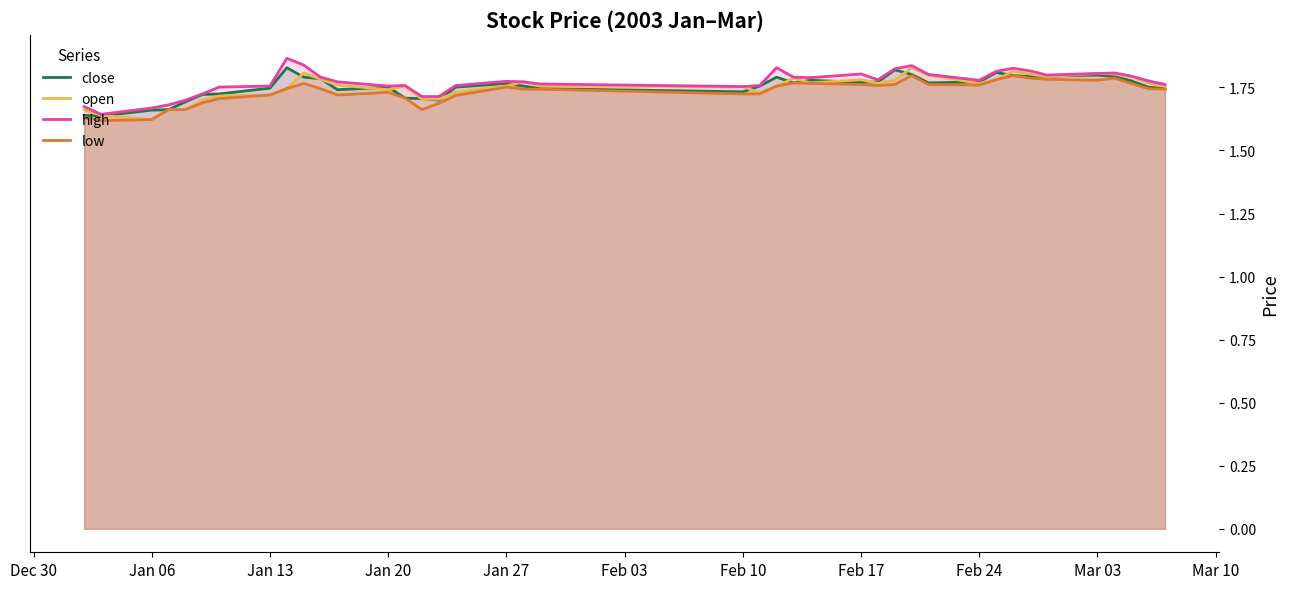

True or false: high has more than 2 points higher than both neighbors.

True